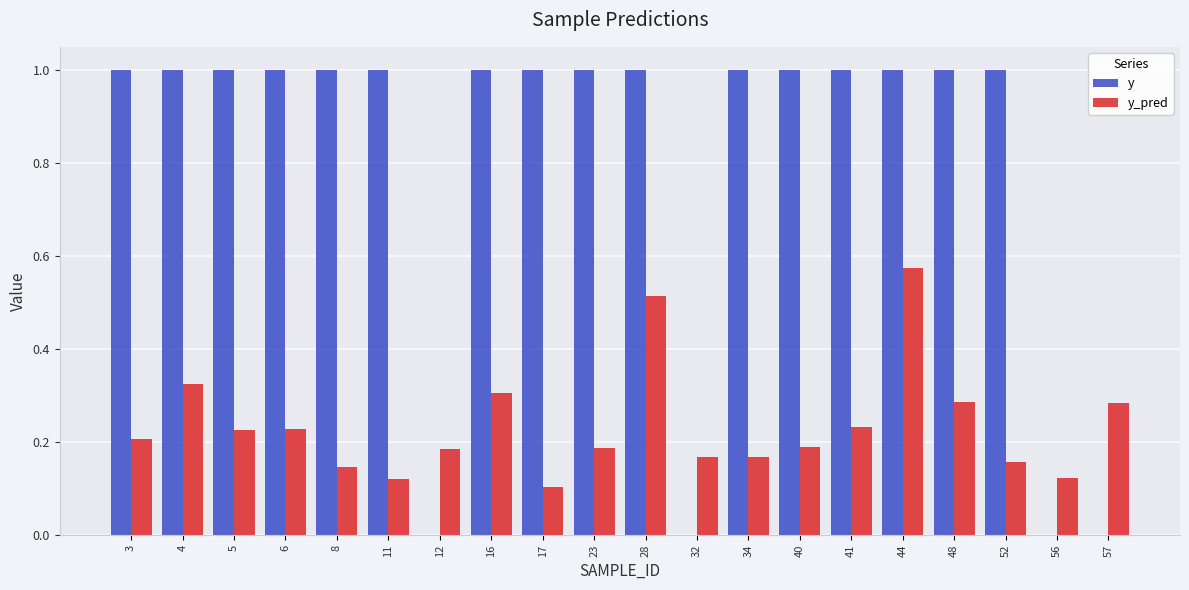

What is the maximum value for y?

1.0